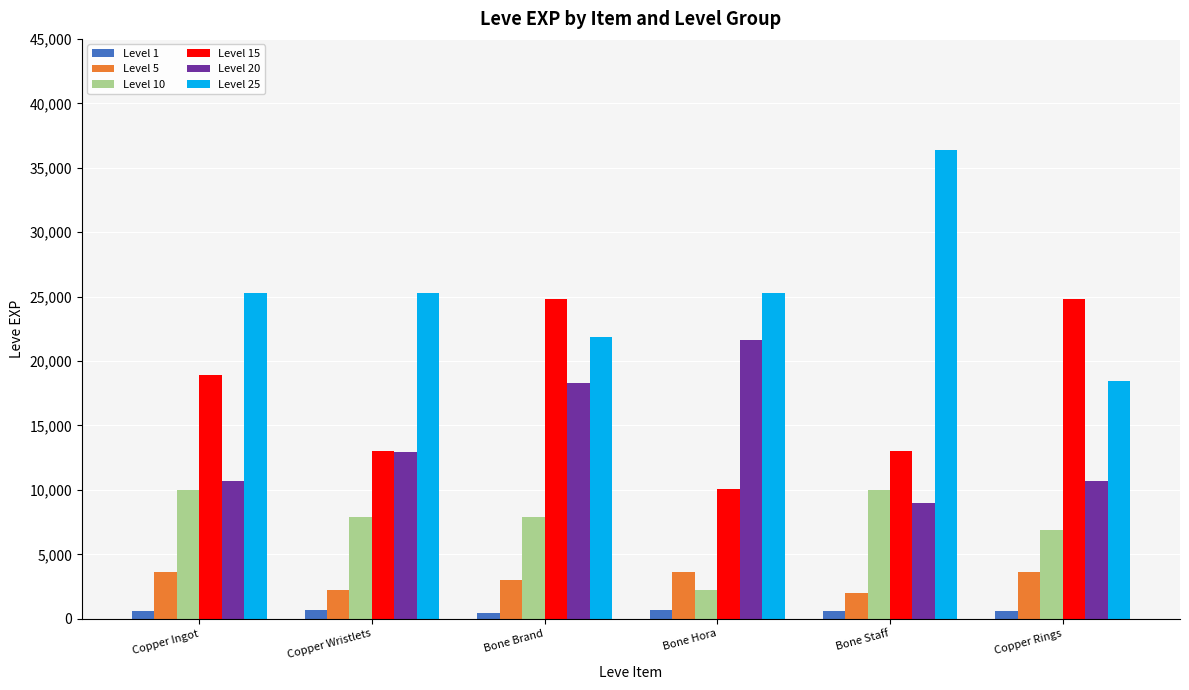

Which category has the highest value in the Level 20 series?

Bone Hora